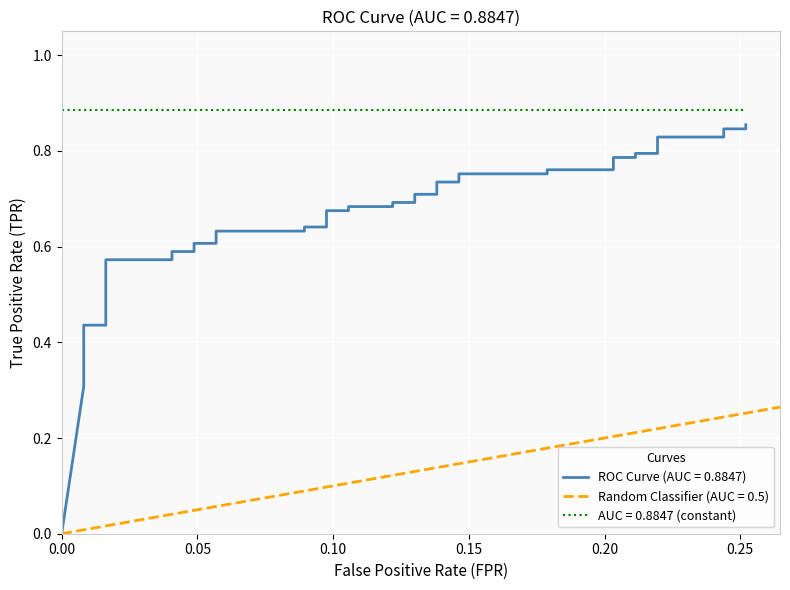

Reading right to left, what are all the values shown in this chart?

0.9	0.8	0.8	0.8	0.8	0.8	0.8	0.8	0.8	0.8	0.8	0.8	0.8	0.7	0.7	0.7	0.7	0.7	0.7	0.7	0.7	0.7	0.7	0.6	0.6	0.6	0.6	0.6	0.6	0.6	0.6	0.6	0.6	0.4	0.4	0.4	0.4	0.4	0.3	0.0